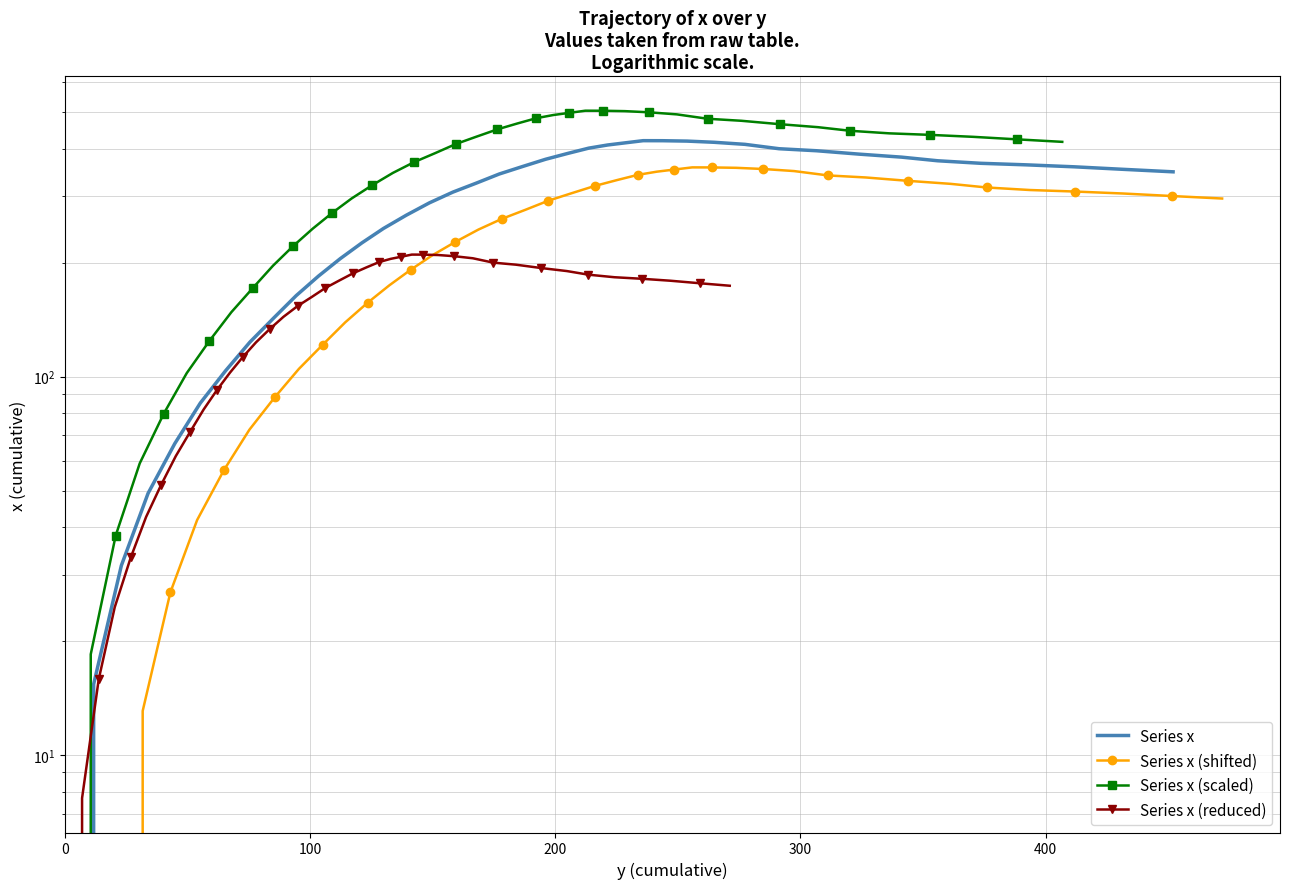

True or false: Series x (shifted) and Series x intersect in this chart.

False